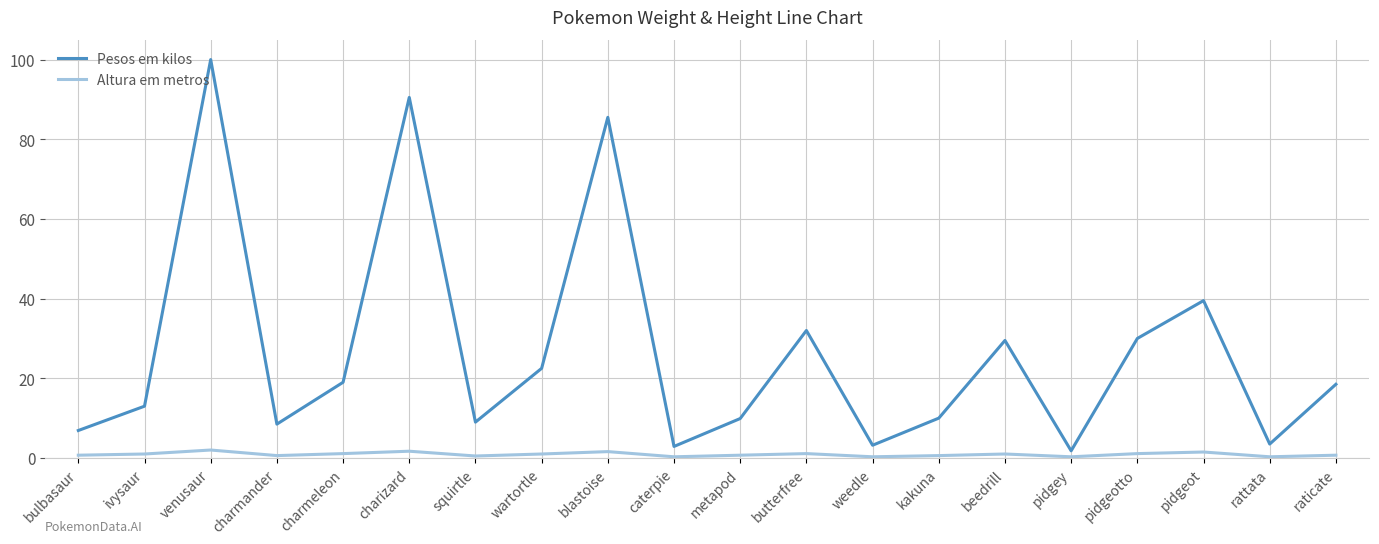

True or false: Pesos em kilos has a value of 1.8 at pidgey.

True